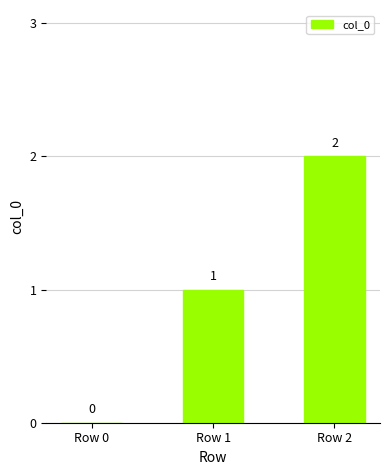

Is it true that the value at Row 2 is 2?

True